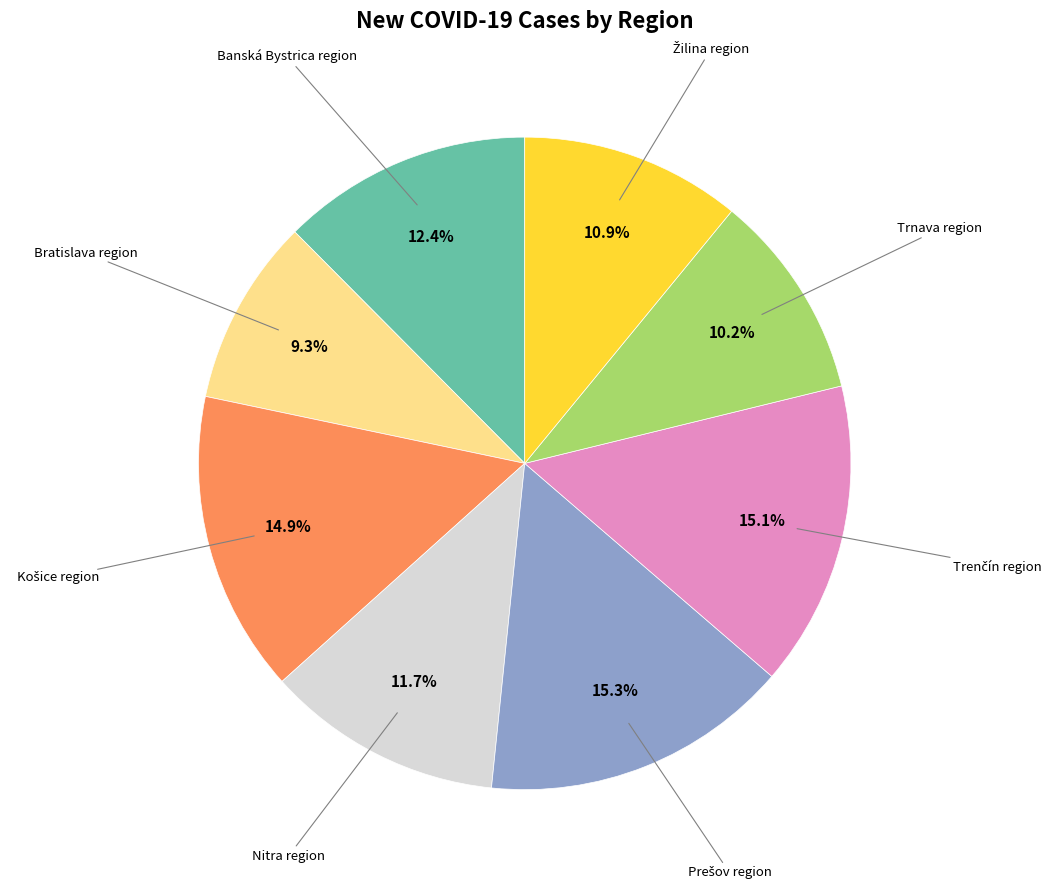

Is there a majority slice in this chart?

No